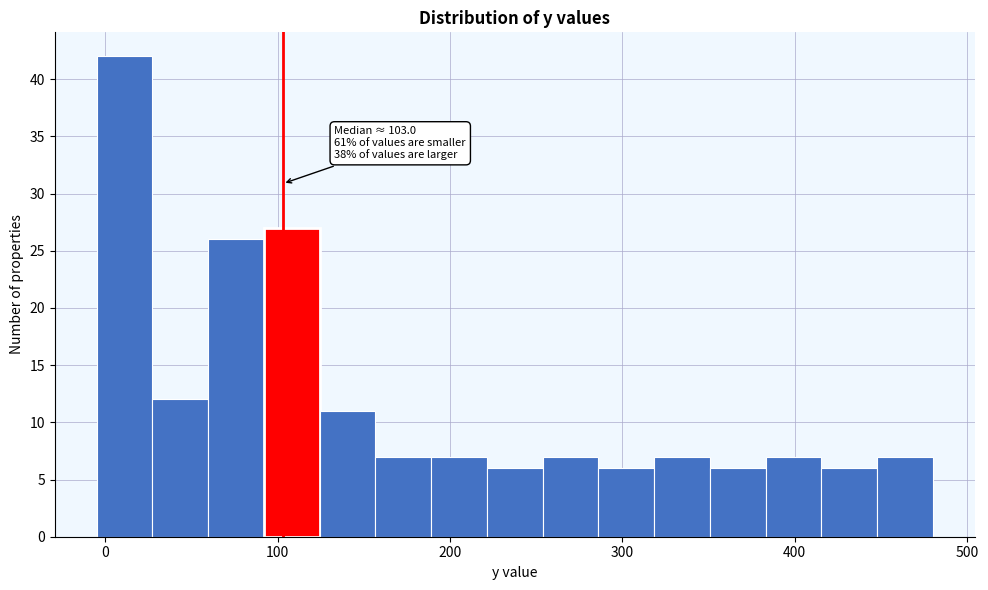

Around what value on the x-axis is the tallest bar? Give the approximate position of its centre, as read against the axis.

10